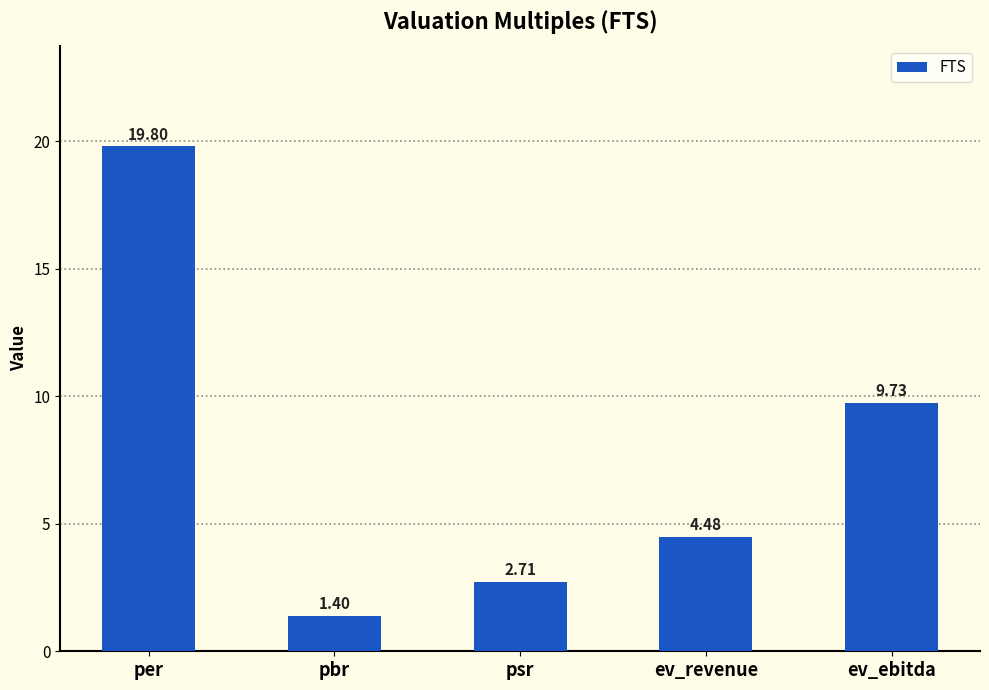

Approximately how many times larger is the value at ev_revenue compared to ev_ebitda?

0.5